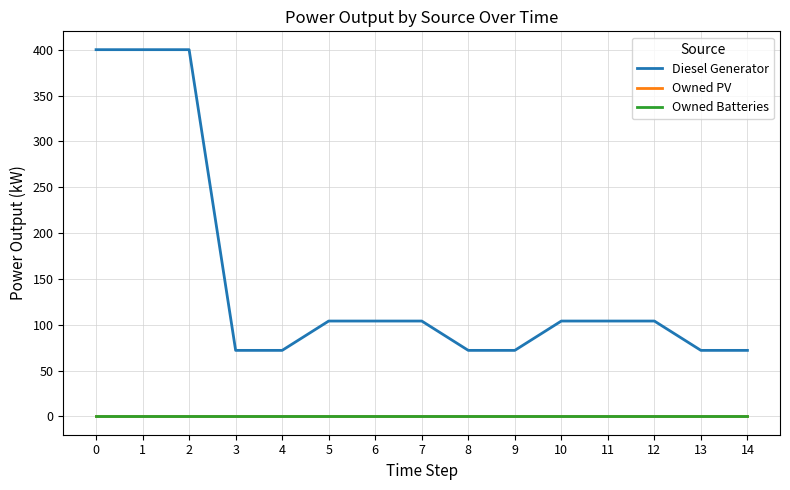

Reading left to right, list all the values displayed in this chart.

Diesel Generator: 400	400	400	72	72	104	104	104	72	72	104	104	104	72	72
Owned PV: 0	0	0	0	0	0	0	0	0	0	0	0	0	0	0
Owned Batteries: 0	0	0	0	0	0	0	0	0	0	0	0	0	0	0